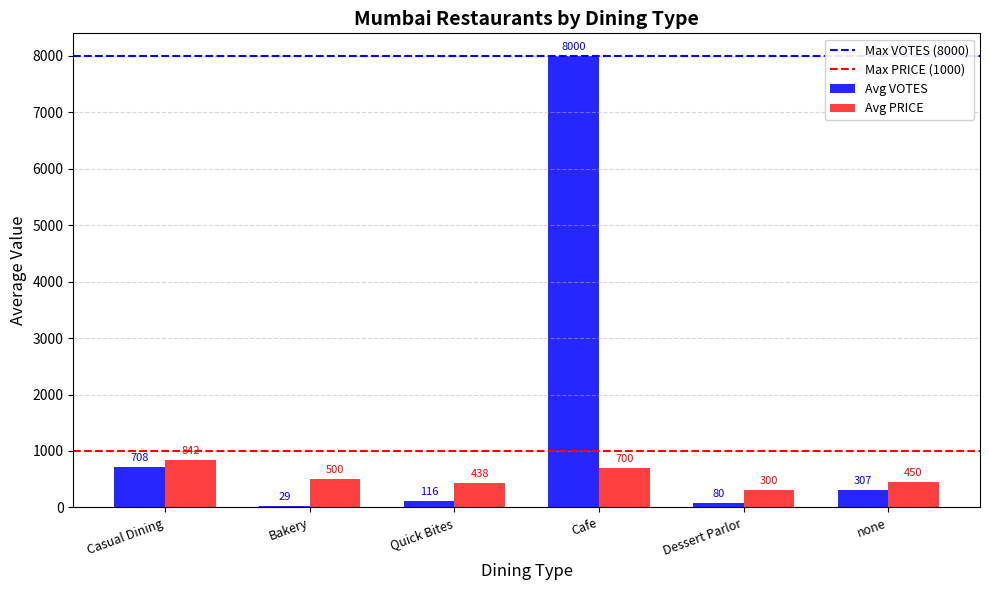

What is the sum of the Avg PRICE values at Cafe and Bakery?

1200.0